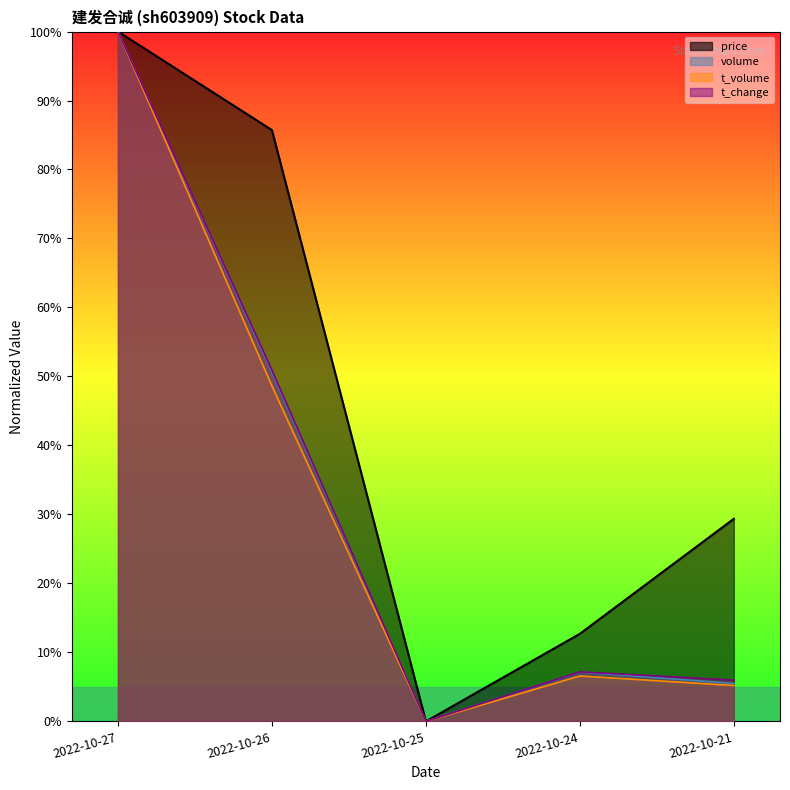

Reading left to right, transcribe all the data shown in this chart.

price: 2022-10-27=1.0	2022-10-26=0.9	2022-10-25=0.0	2022-10-24=0.1	2022-10-21=0.3
volume: 2022-10-27=1.0	2022-10-26=0.5	2022-10-25=0.0	2022-10-24=0.1	2022-10-21=0.1
t_volume: 2022-10-27=1.0	2022-10-26=0.5	2022-10-25=0.0	2022-10-24=0.1	2022-10-21=0.1
t_change: 2022-10-27=1.0	2022-10-26=0.5	2022-10-25=0.0	2022-10-24=0.1	2022-10-21=0.1